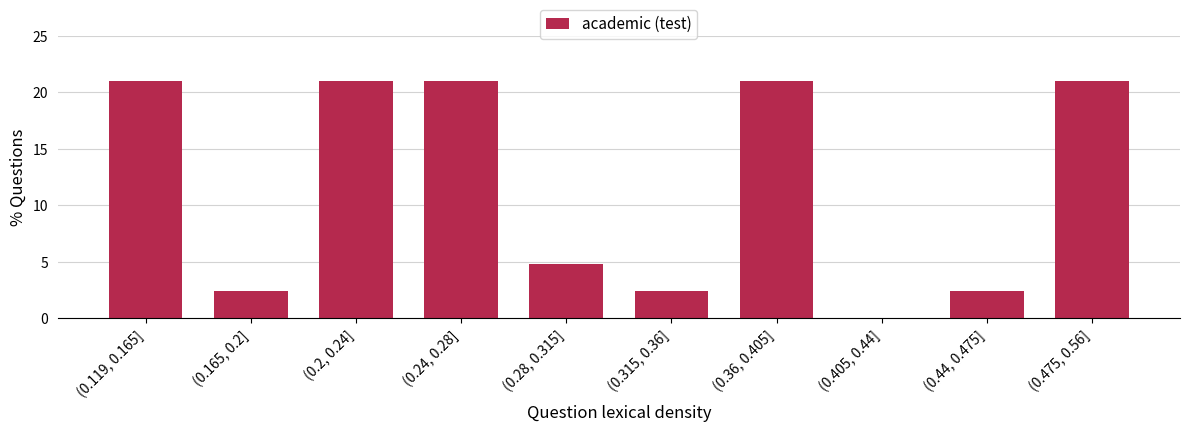

What is the change in value from (0.2, 0.24] to (0.28, 0.315]?

-16.2